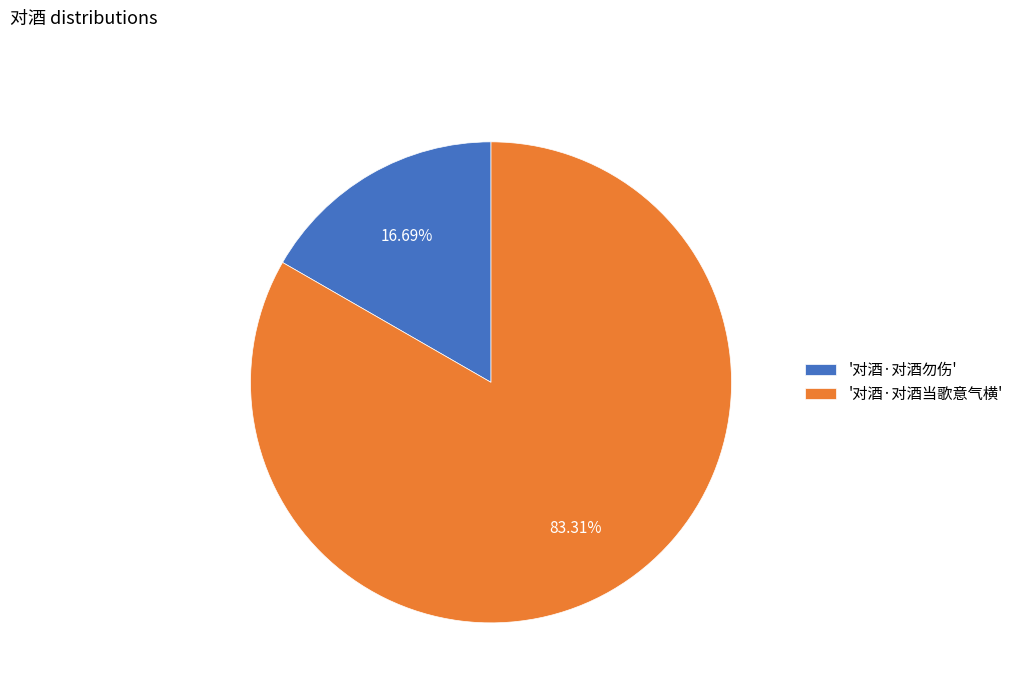

Which slice is the smallest?

'对酒·对酒勿伤'